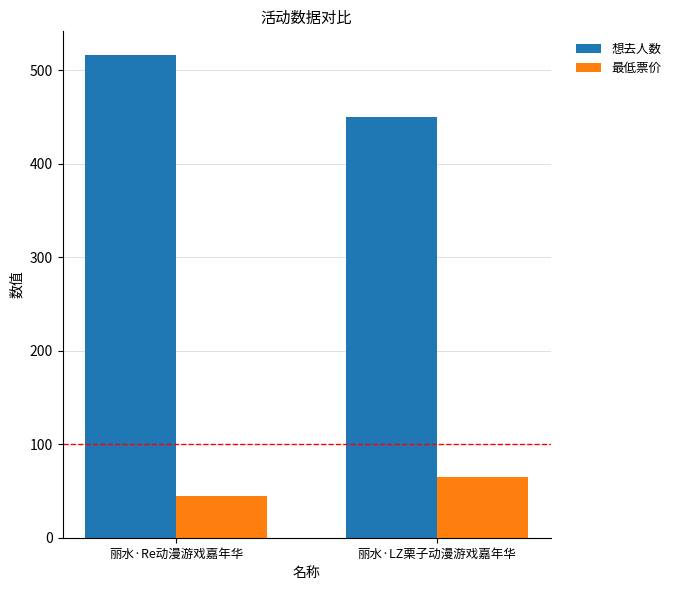

Reading left to right, what are all the values shown in this chart?

想去人数: 516	450
最低票价: 45	65